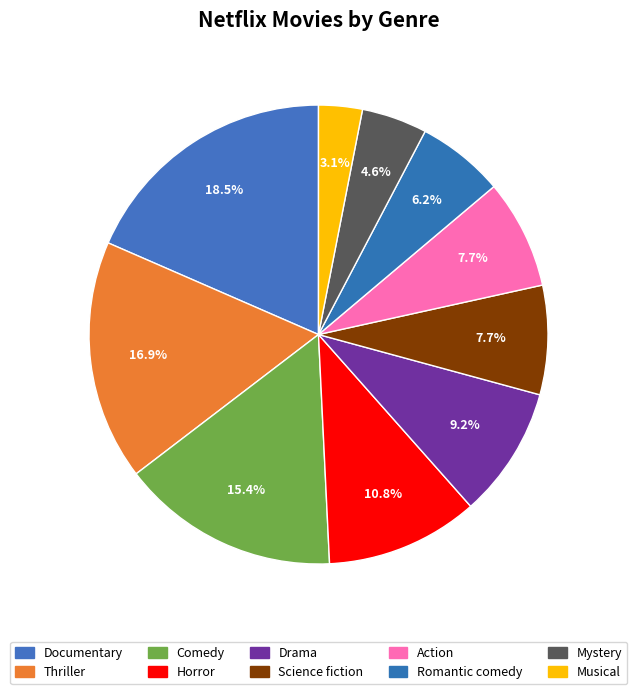

To the nearest percent, what portion does Action represent?

8%